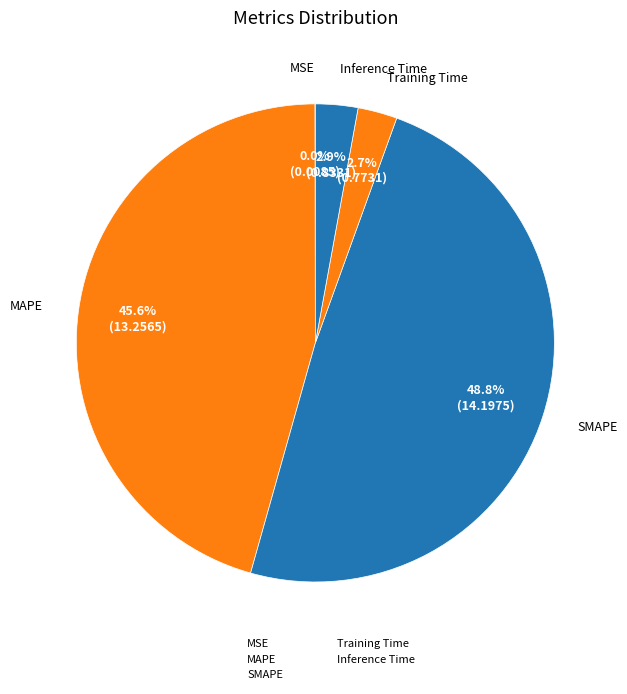

Is the sum of Training Time and MSE greater than half?

No